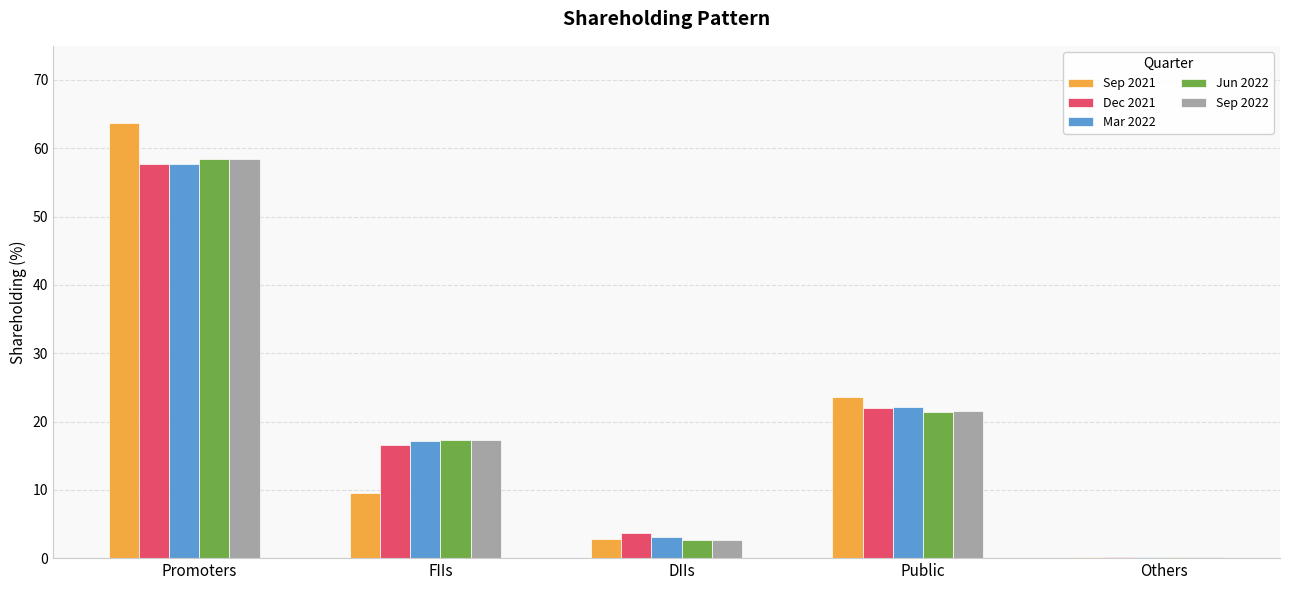

What is the total value across all series at Public?

110.6